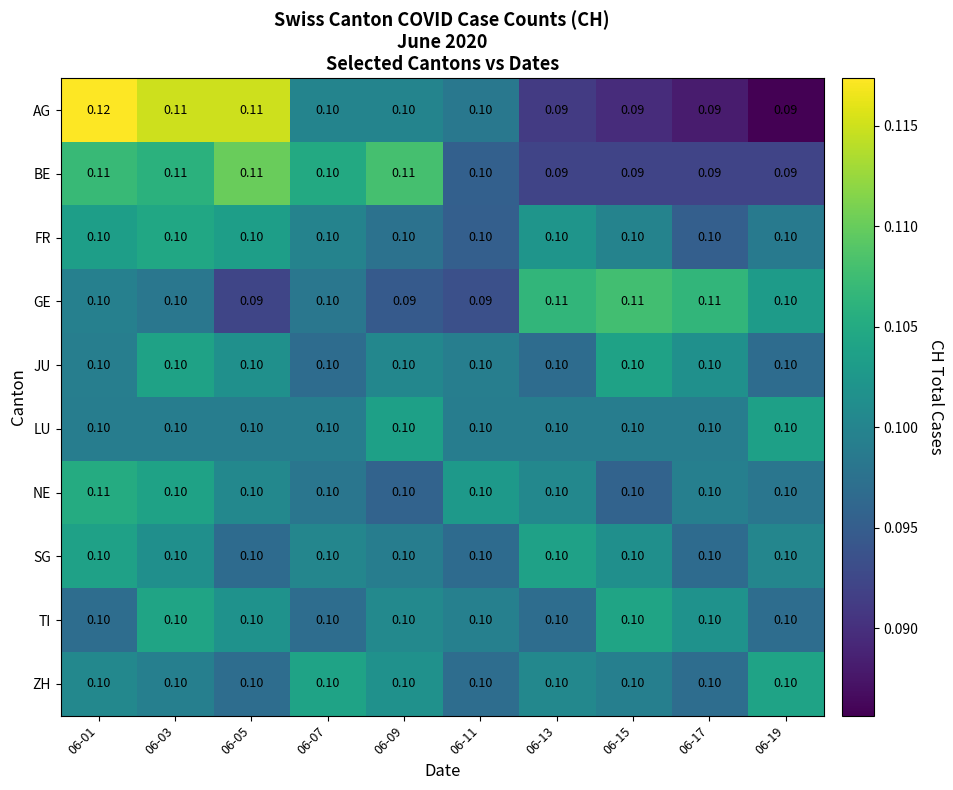

Which label corresponds to the largest value in the chart?

06-01